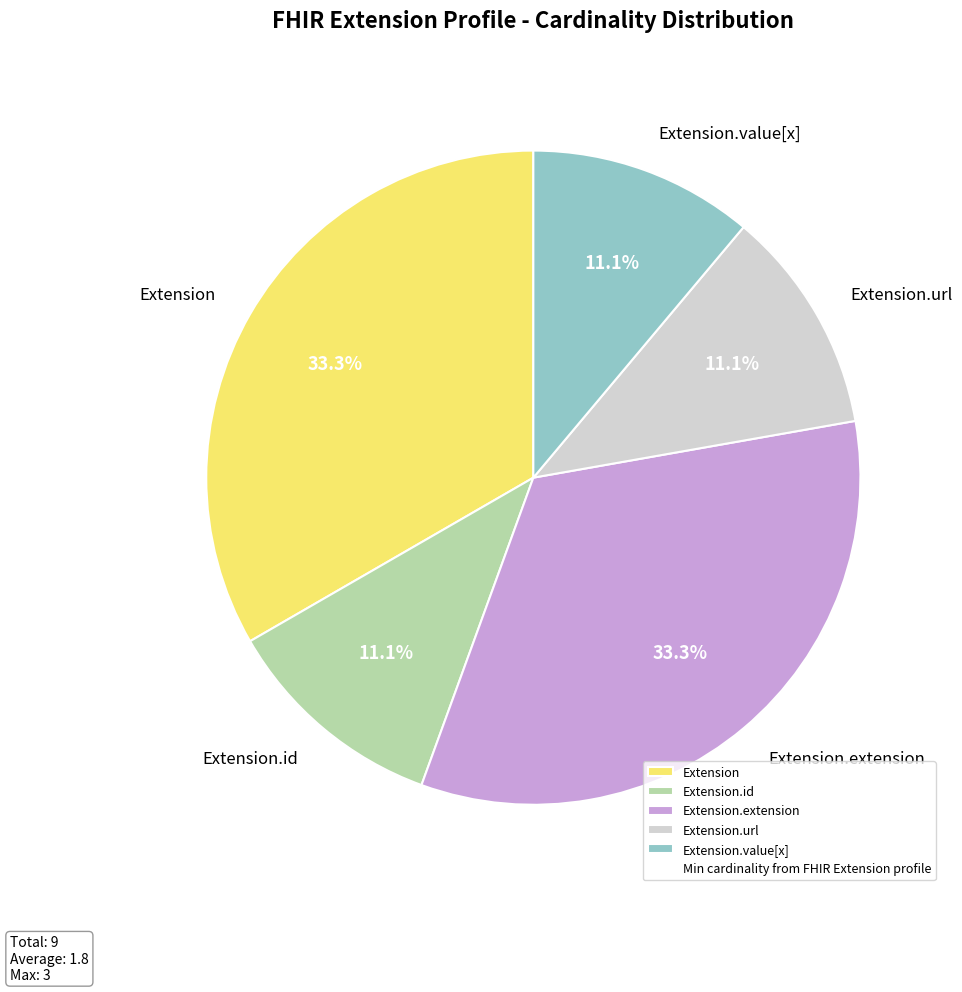

To the nearest percent, what portion does Extension.url represent?

11%